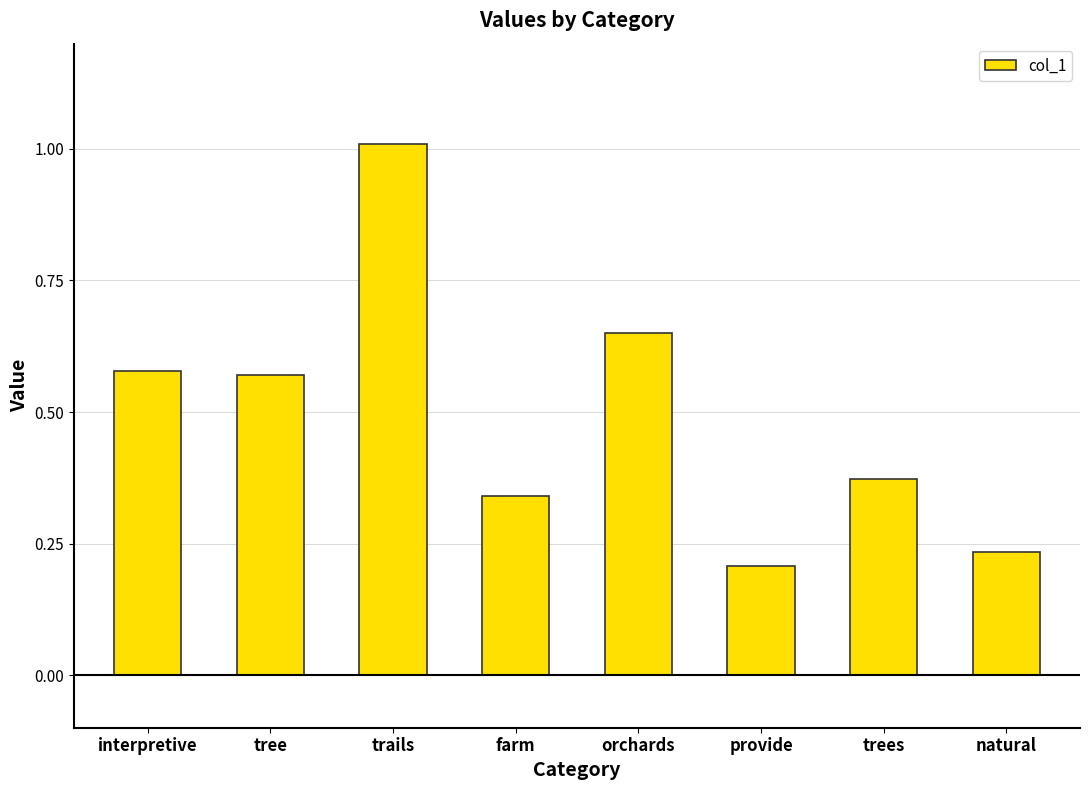

Where is the data nearest to the value 0?

provide